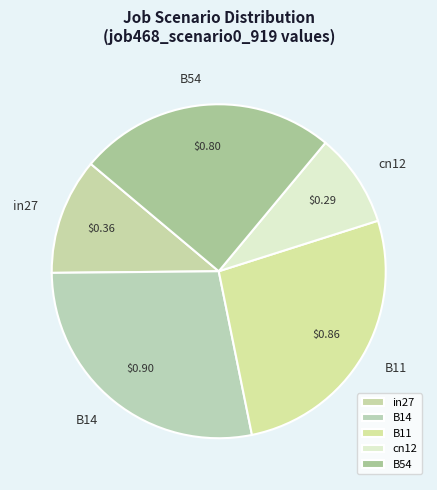

How many slices are in this pie chart?

5